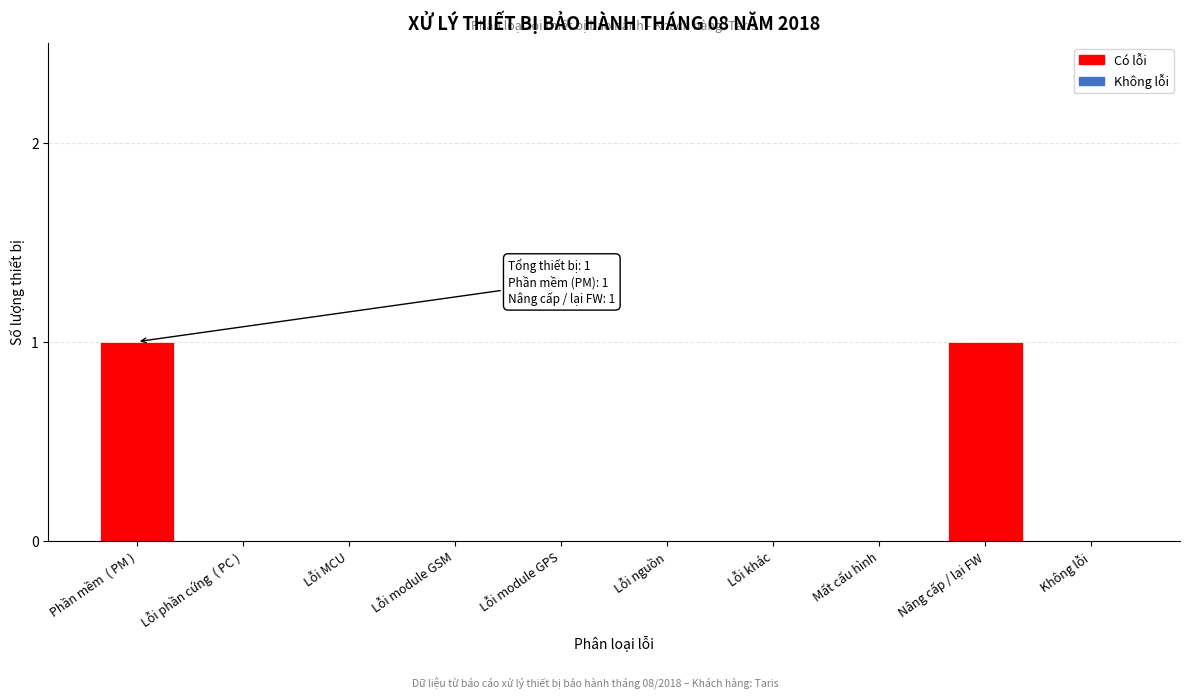

Reading right to left, extract all data points from this chart.

Không lỗi=0	Nâng cấp / lại FW=1	Mất cấu hình=0	Lỗi khác=0	Lỗi nguồn=0	Lỗi module GPS=0	Lỗi module GSM=0	Lỗi MCU=0	Lỗi phần cứng  ( PC )=0	Phần mềm  ( PM )=1